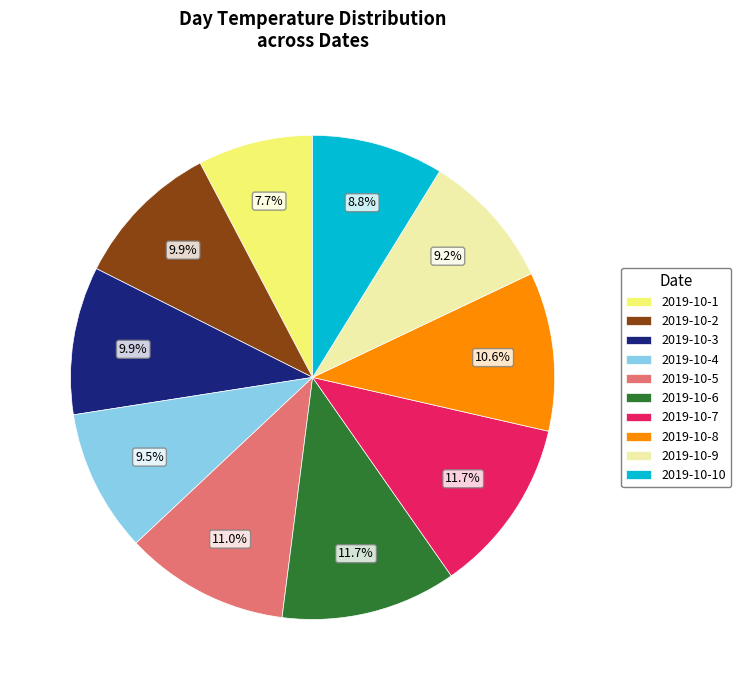

Which has a higher value, 2019-10-8 or 2019-10-7?

2019-10-7